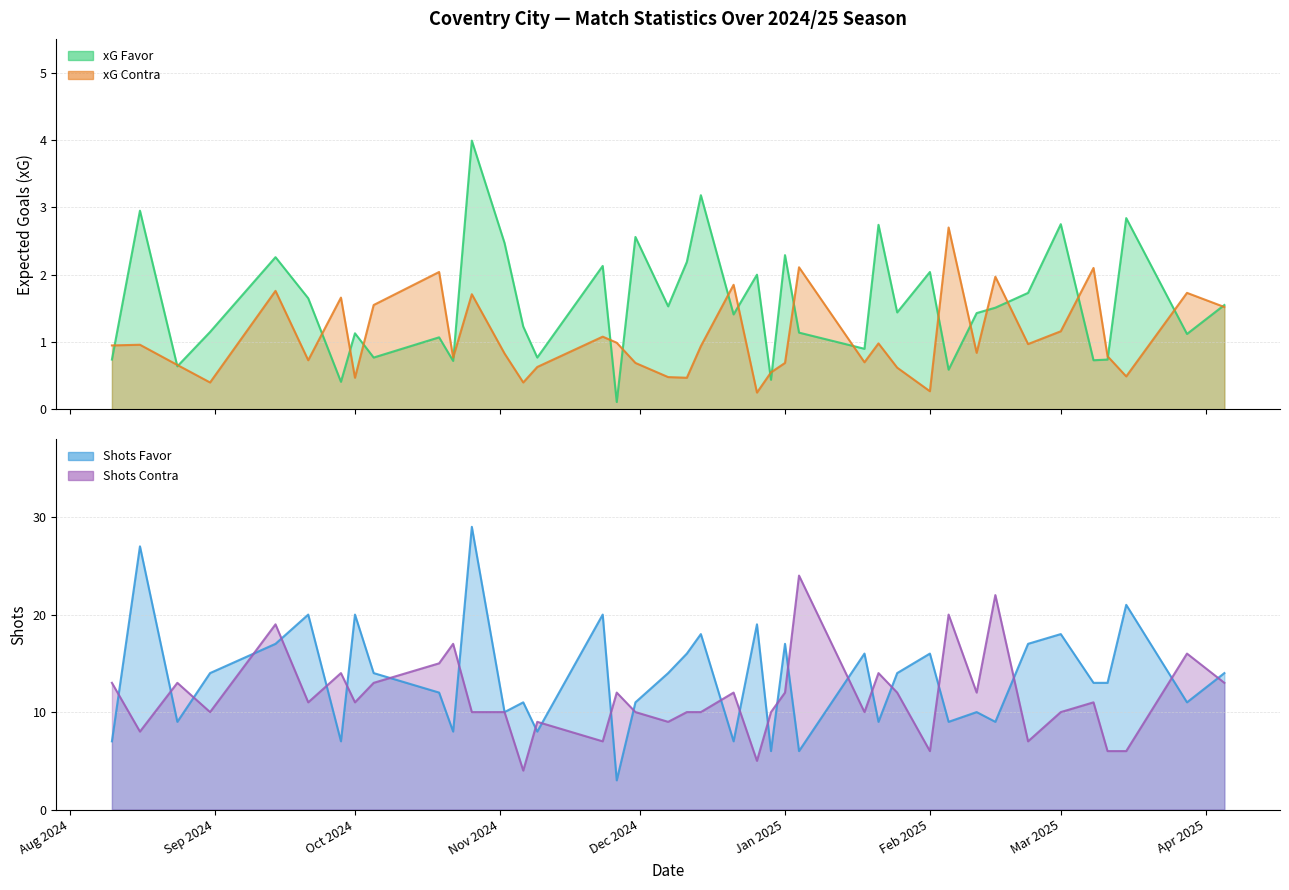

True or false: Shots Favor has a value of 15.0 at 02/11/2024.

False